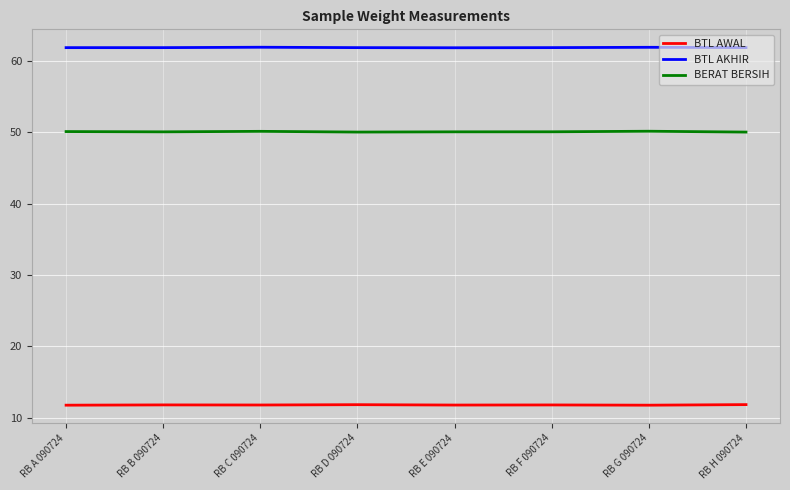

What position from the left is RB F 090724?

6